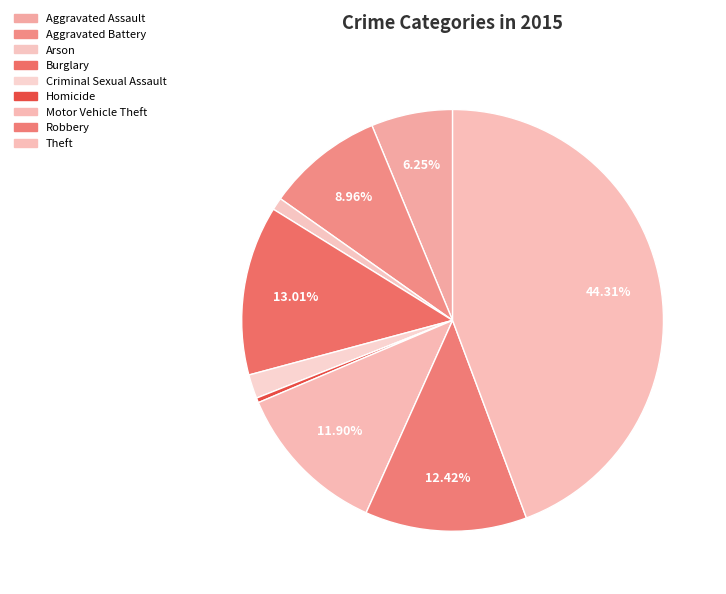

Does Aggravated Battery represent more than half of the total?

No